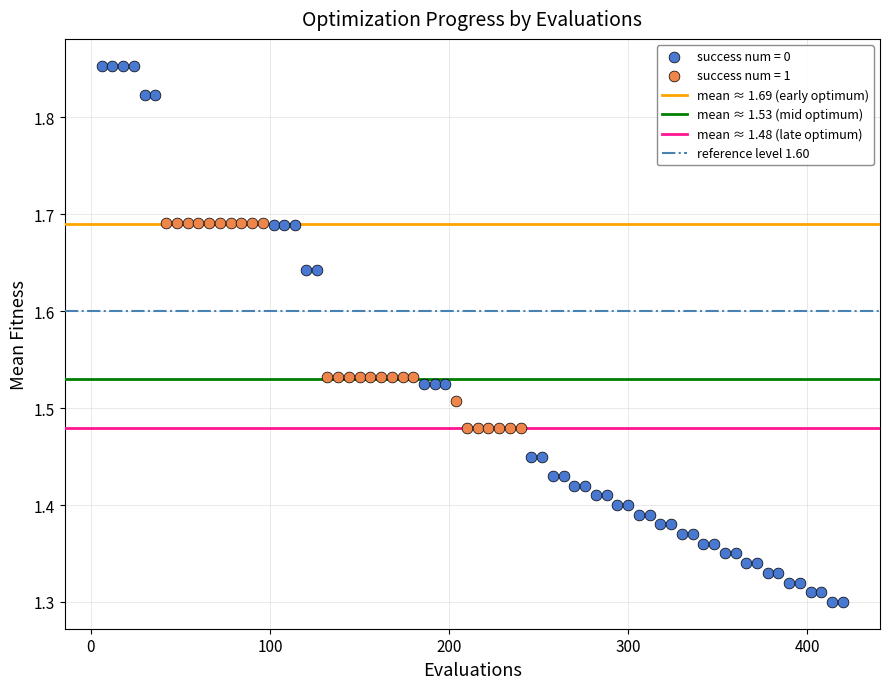

Which series contains the lowest Y value?

success num = 0